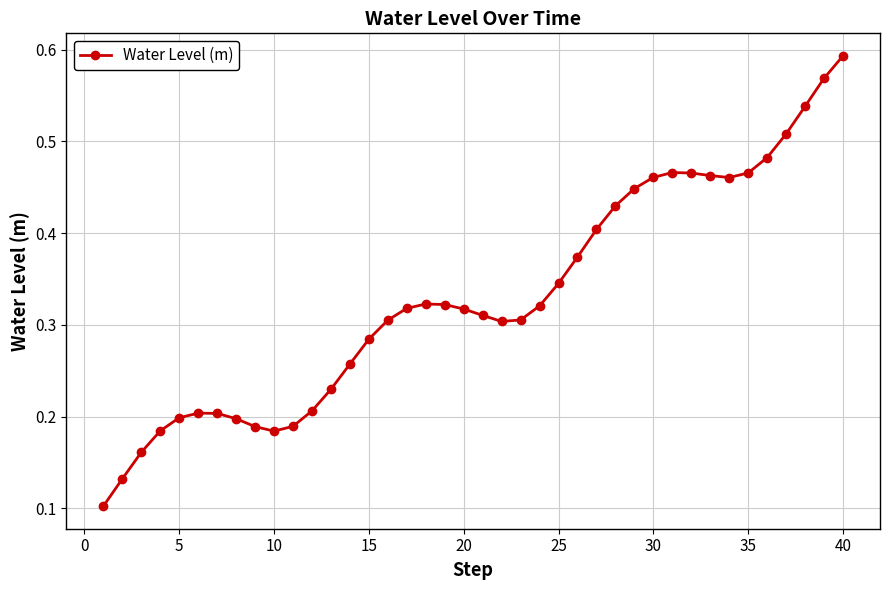

What is the sum of all values?

13.2